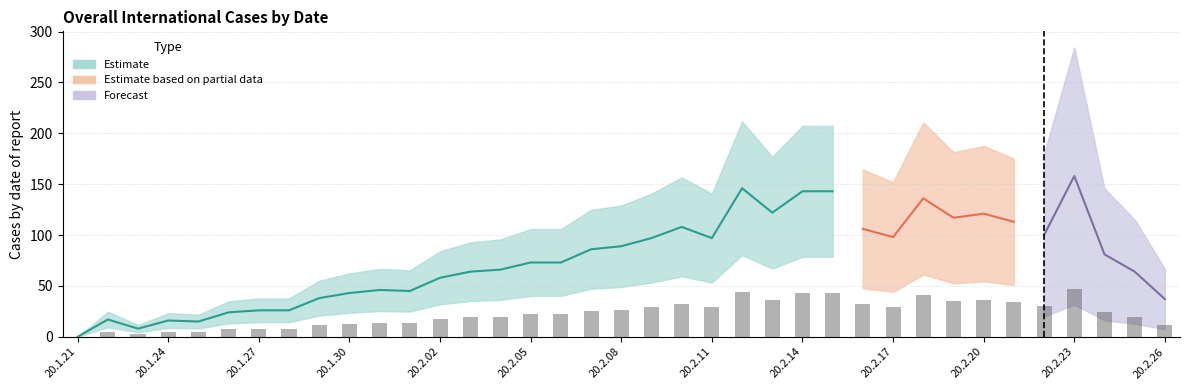

What is the value of the 26th bar from the left?

42.9